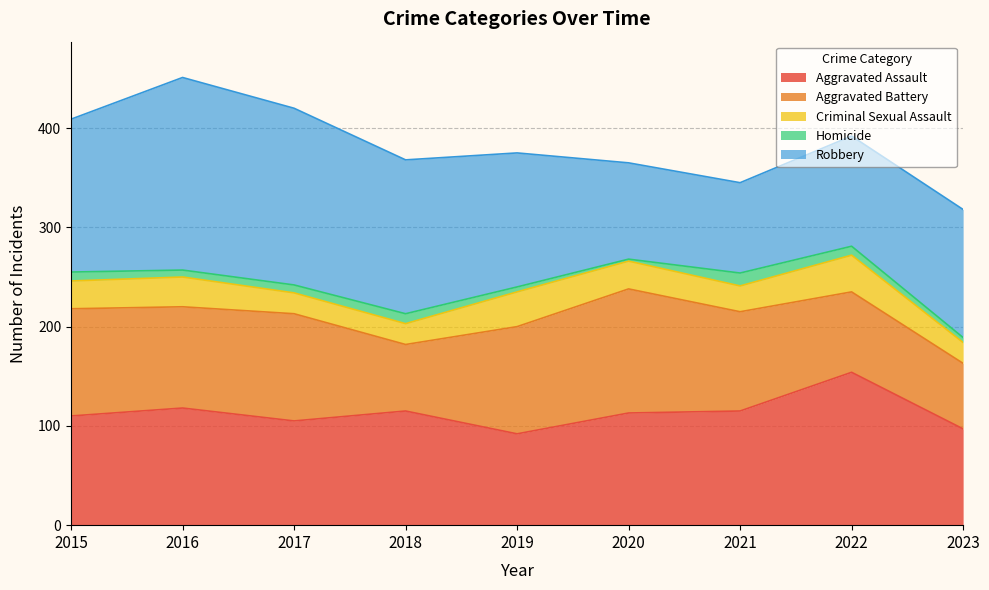

Reading left to right, transcribe all the data shown in this chart.

Aggravated Assault: 110	118	105	115	92	113	115	154	97
Aggravated Battery: 108	102	108	67	108	125	100	81	66
Criminal Sexual Assault: 28	30	21	21	35	28	26	37	21
Homicide: 9	7	8	10	5	2	13	9	5
Robbery: 154	194	178	155	135	97	91	111	129